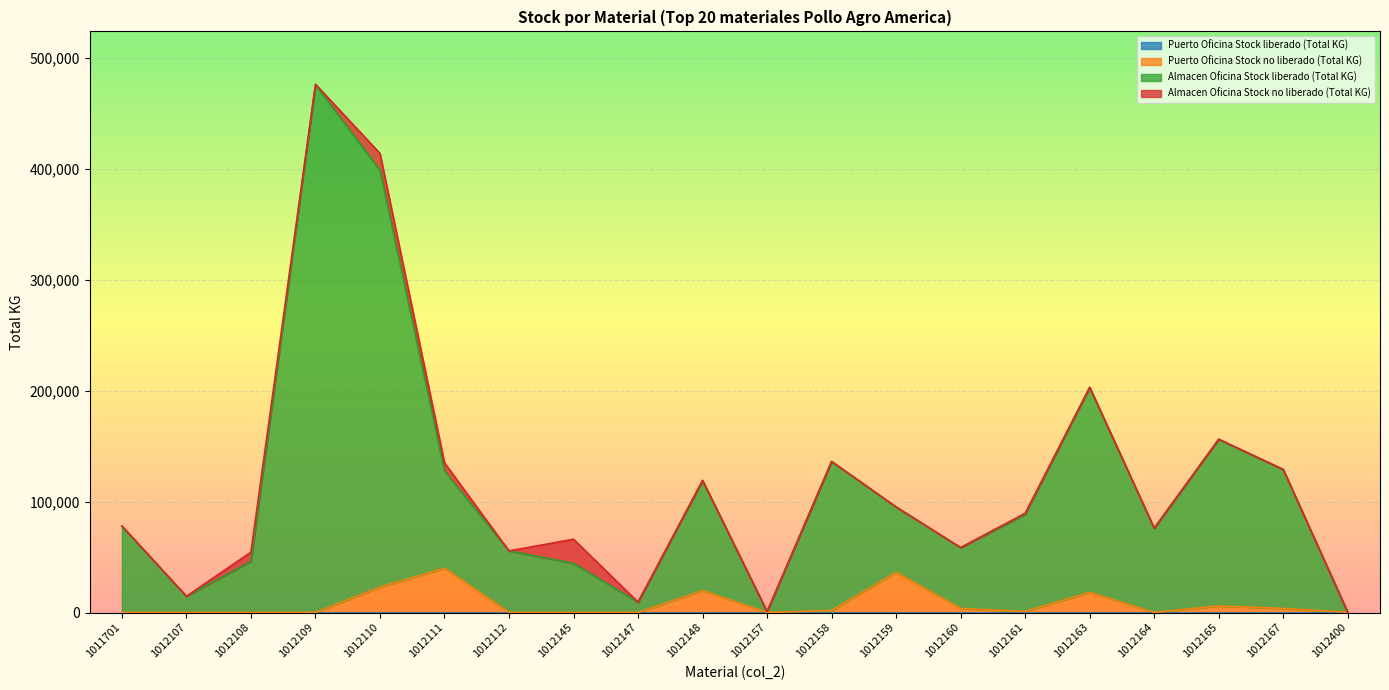

What is the value of the Puerto Oficina Stock no liberado (Total KG) point at the 16th from the left?

18180.3